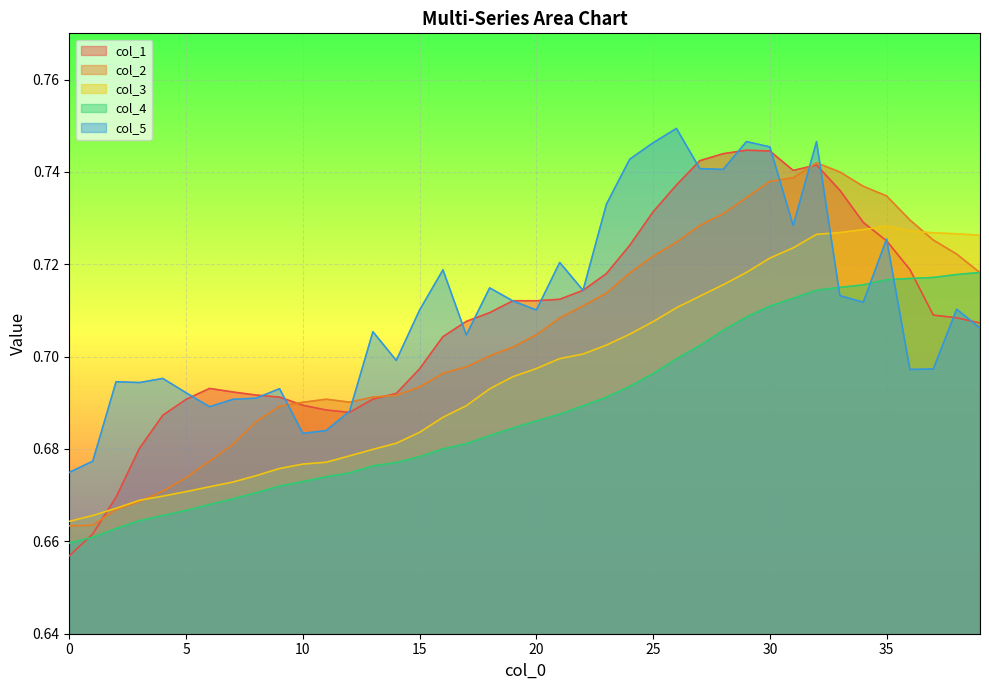

What is the sum of all col_2 values?

28.2